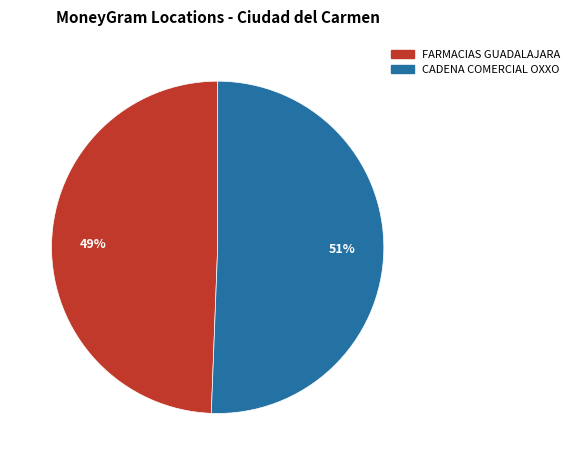

Is there a majority slice in this chart?

Yes